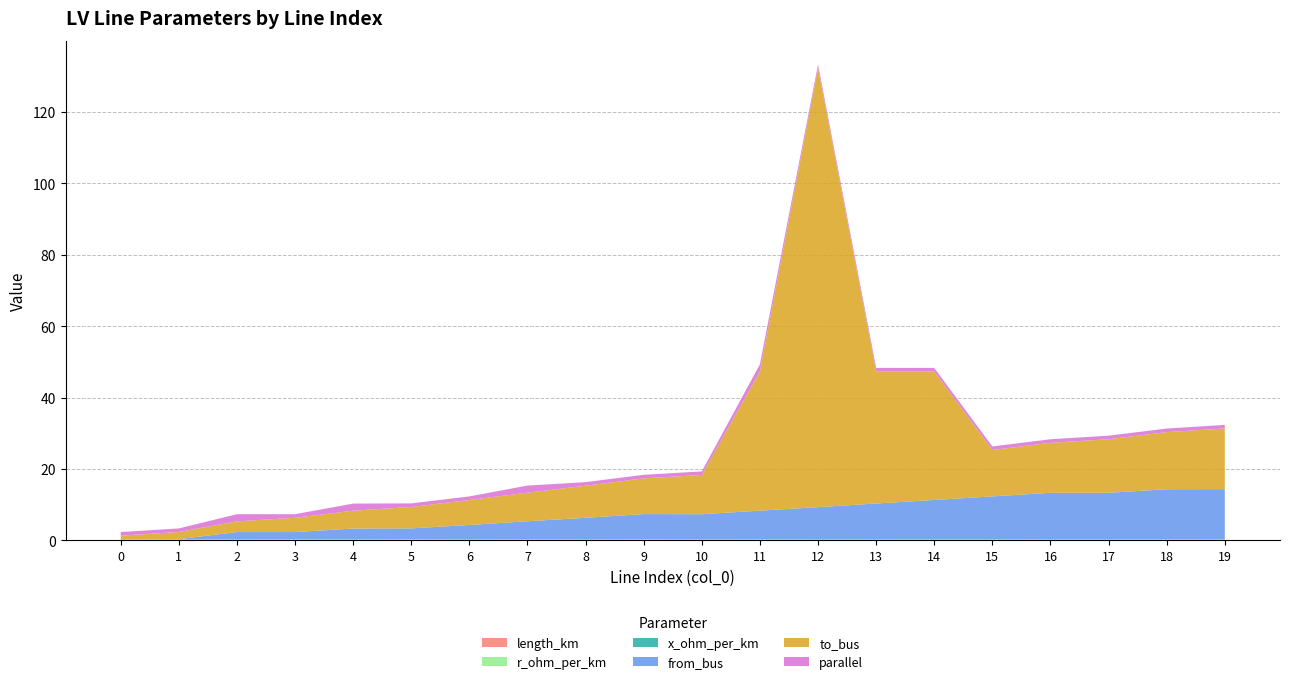

At which label does length_km reach its minimum?

12